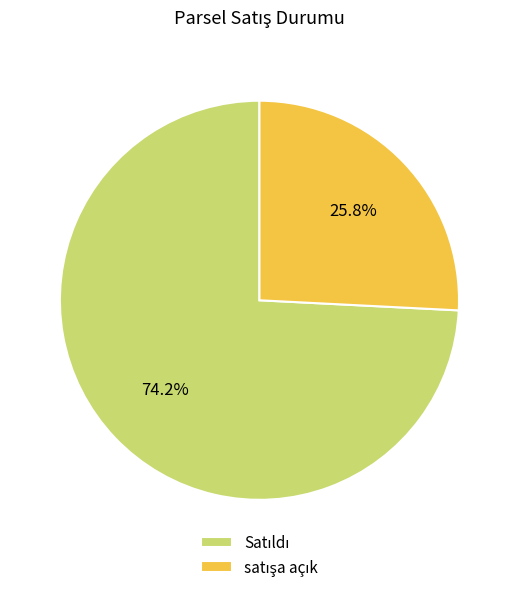

Is there any slice that represents more than half of the pie?

Yes